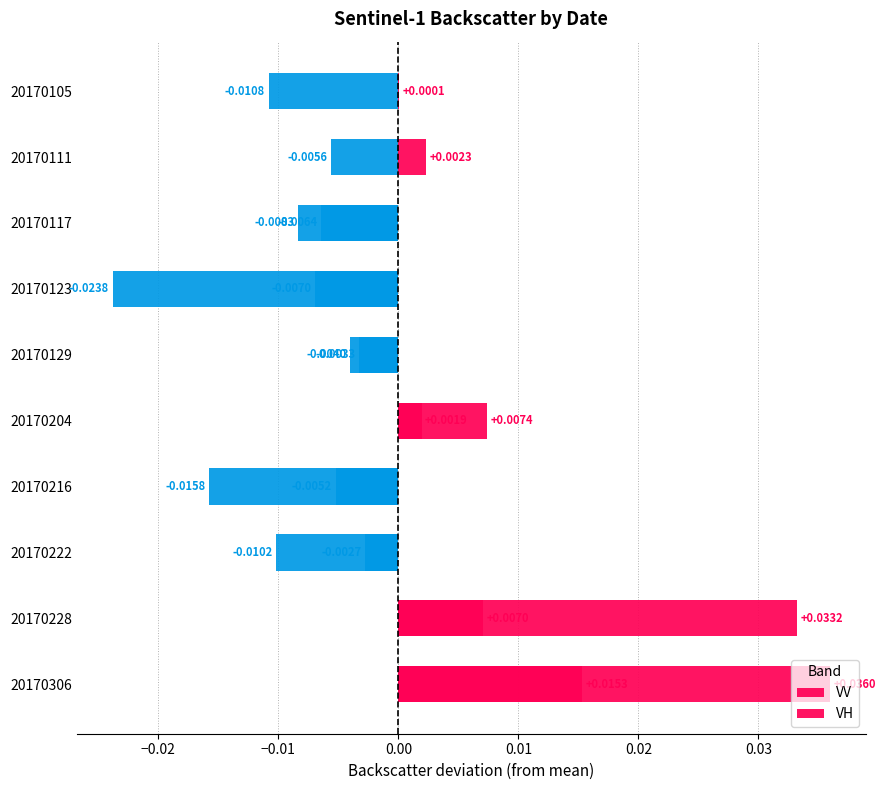

At 20170111, list the series in order from largest to smallest.

VH, VV